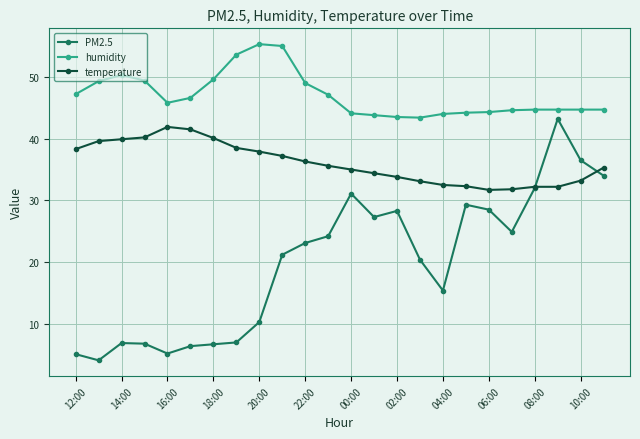

True or false: temperature and humidity intersect in this chart.

False